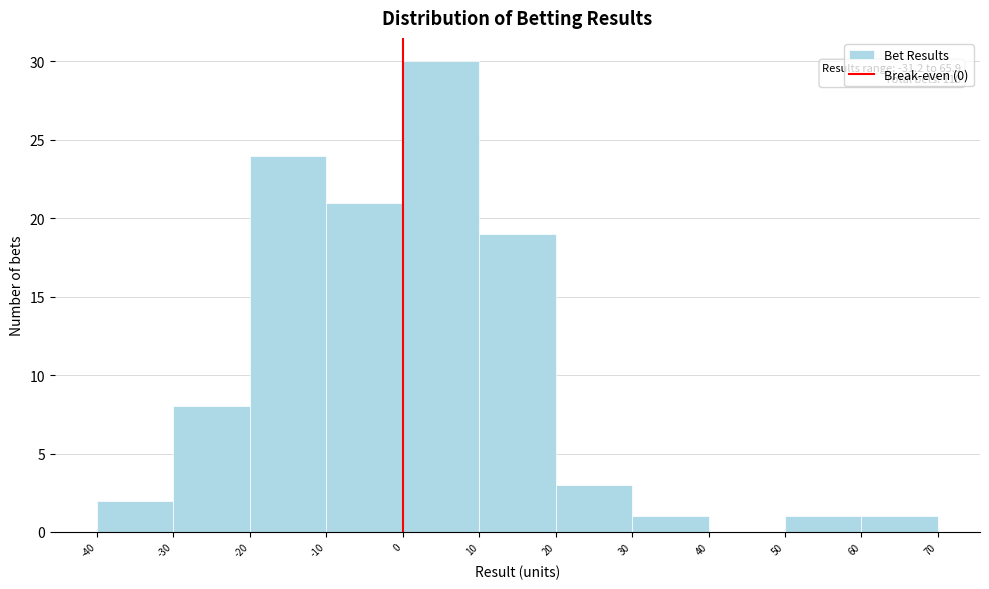

Which range on the x-axis has the tallest bar?

0 to 10